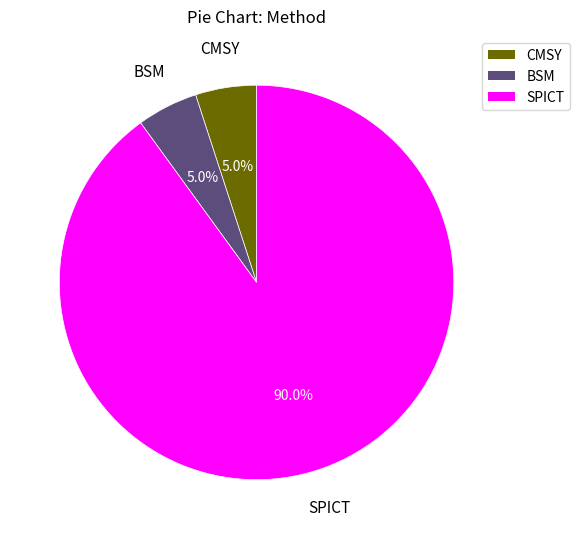

The CMSY slice represents 5% of the pie. True or false?

True